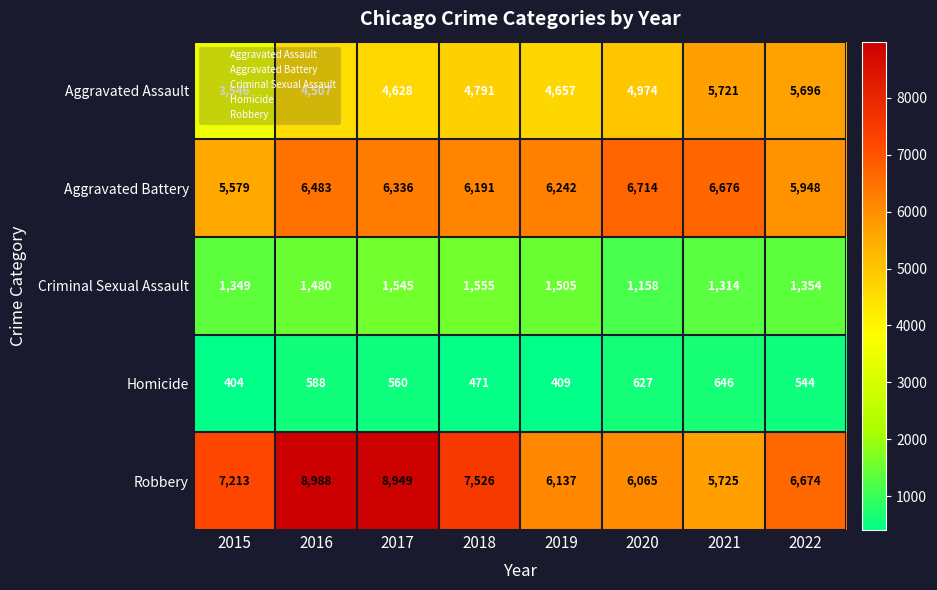

The Robbery series shows 2193 at 2019. True or false?

False